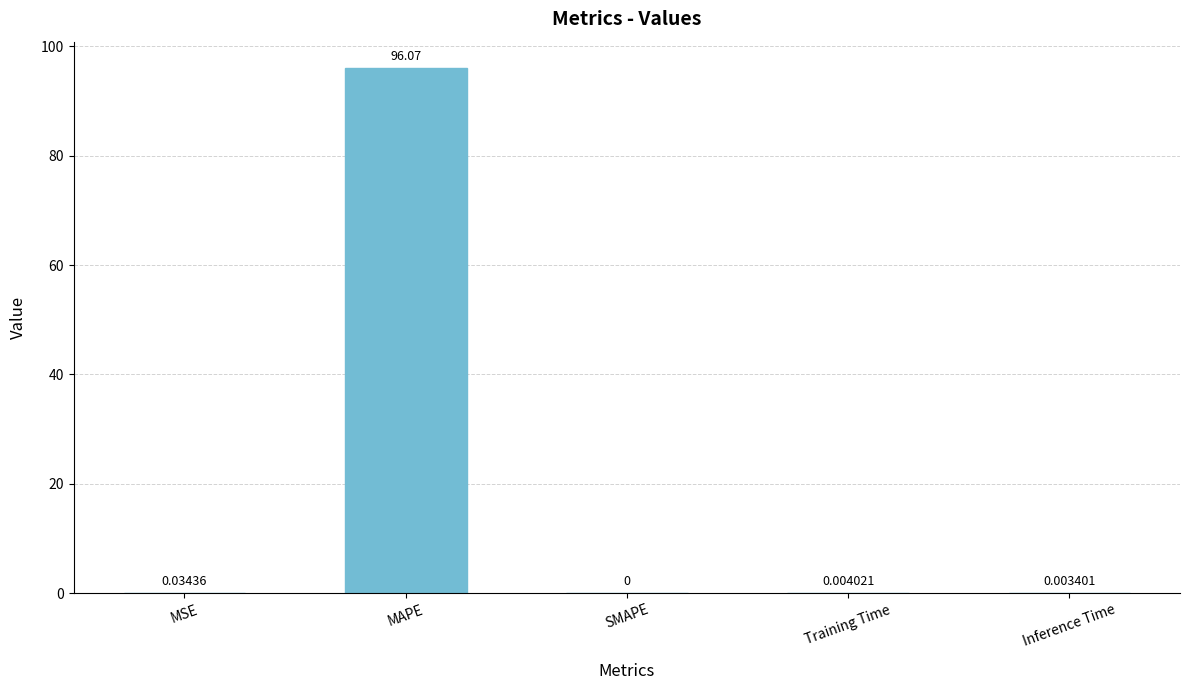

Are the bars horizontal?

No